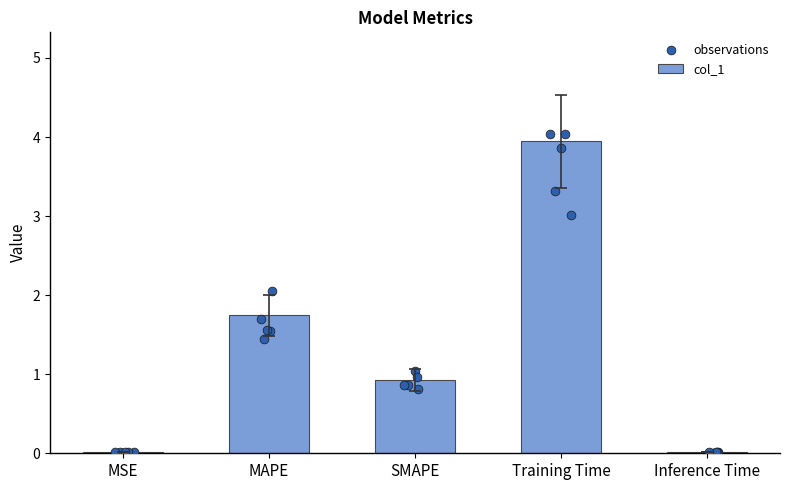

At how many categories does at least one series exceed 3?

1